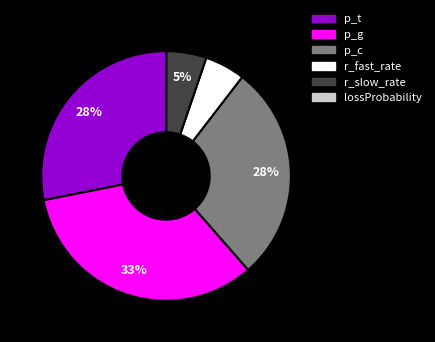

What percentage is the p_c slice, to the nearest percent?

28%